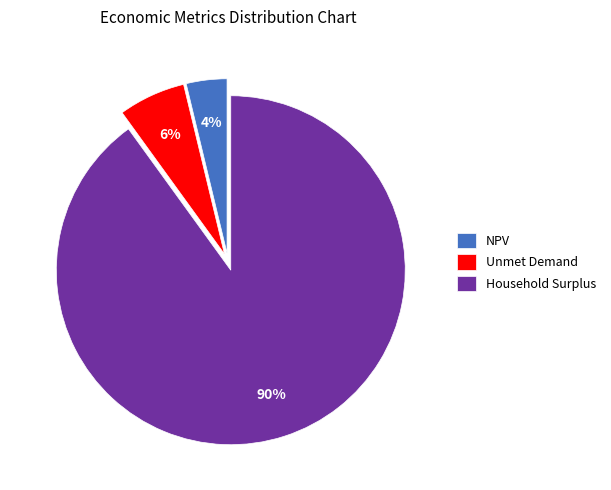

Which slice is the smallest?

NPV